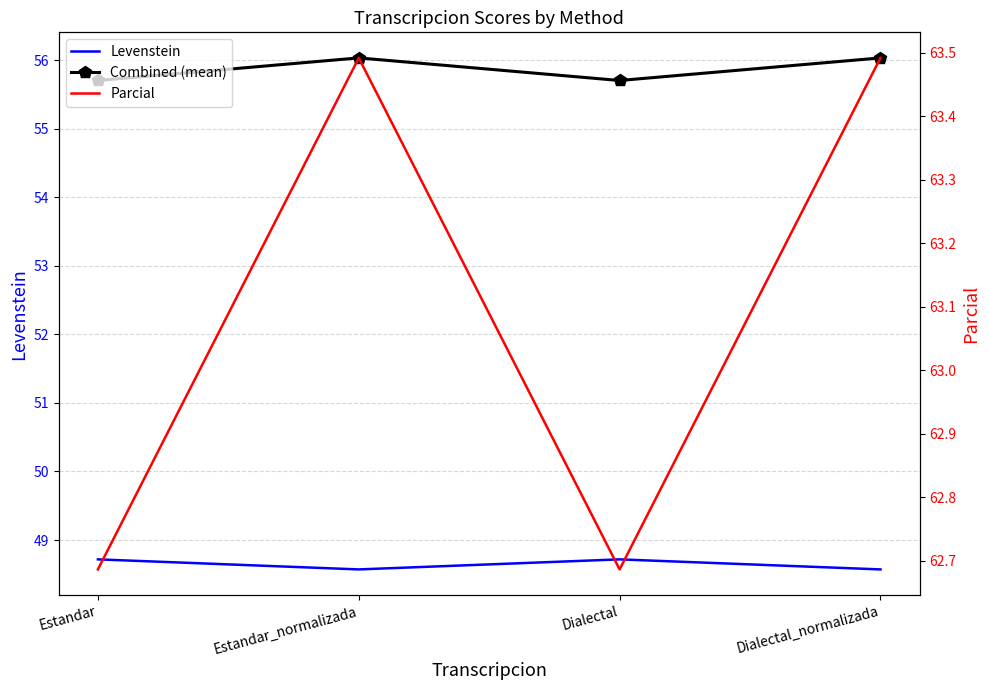

What is the sum of the Levenstein values at Estandar and Estandar_normalizada?

97.3